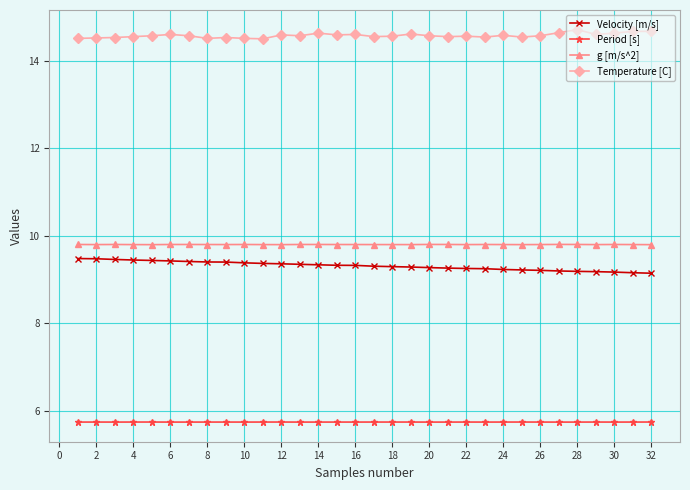

What is the value of the Velocity [m/s] point at the 18th from the left?

9.3